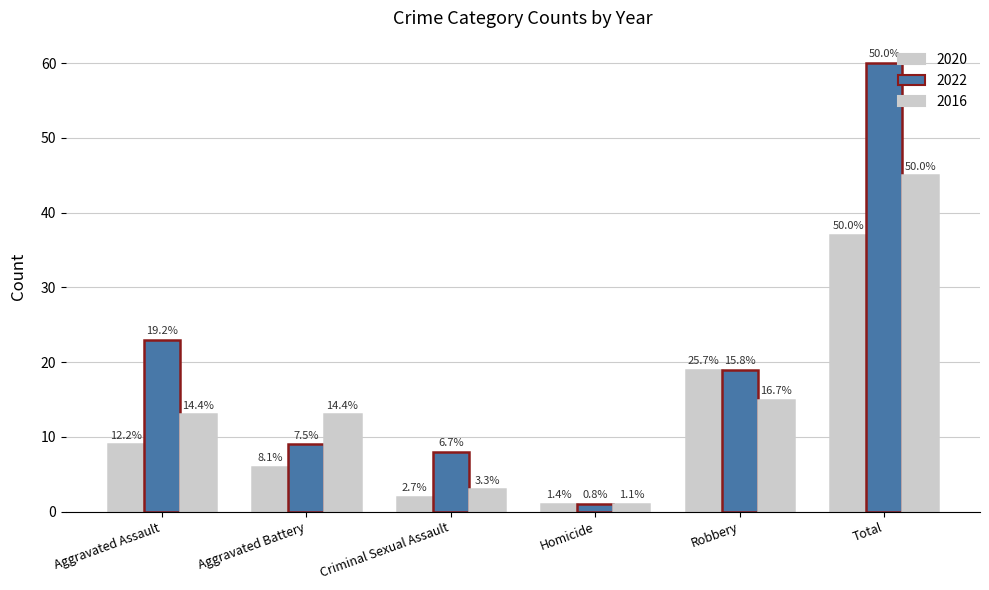

What is the label of the 4th bar from the left?

Homicide